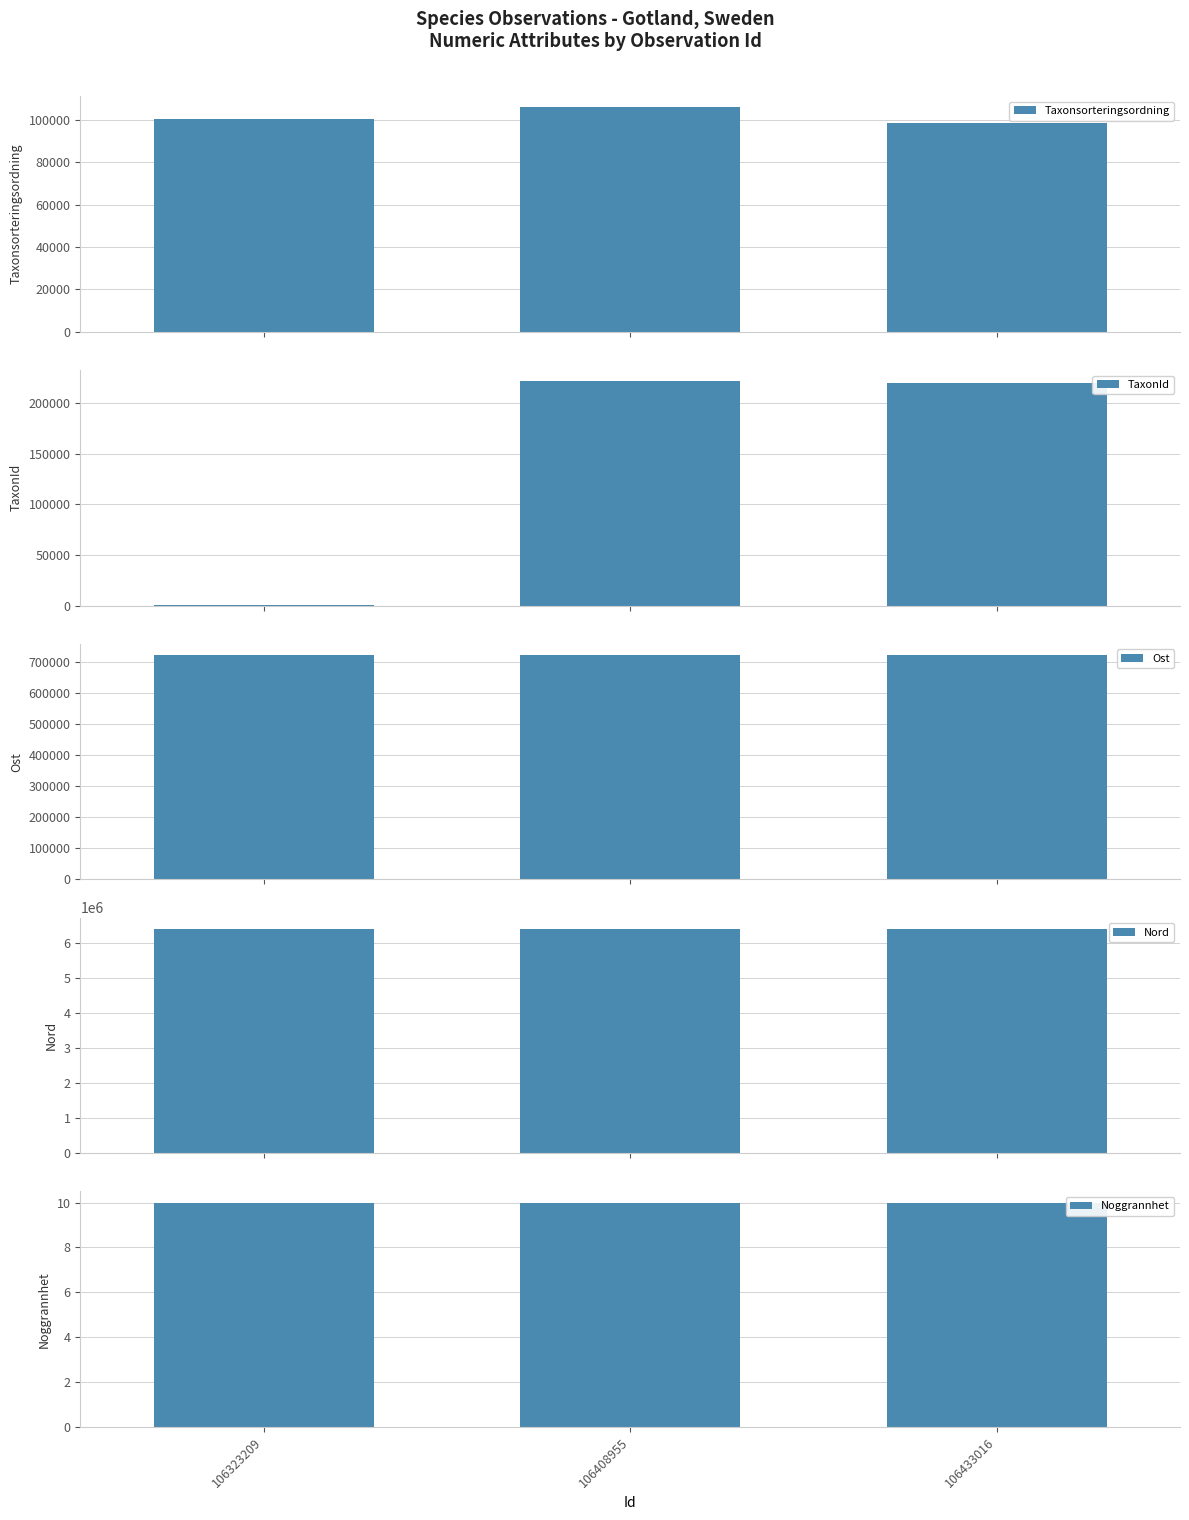

How many bars are there in total?

15